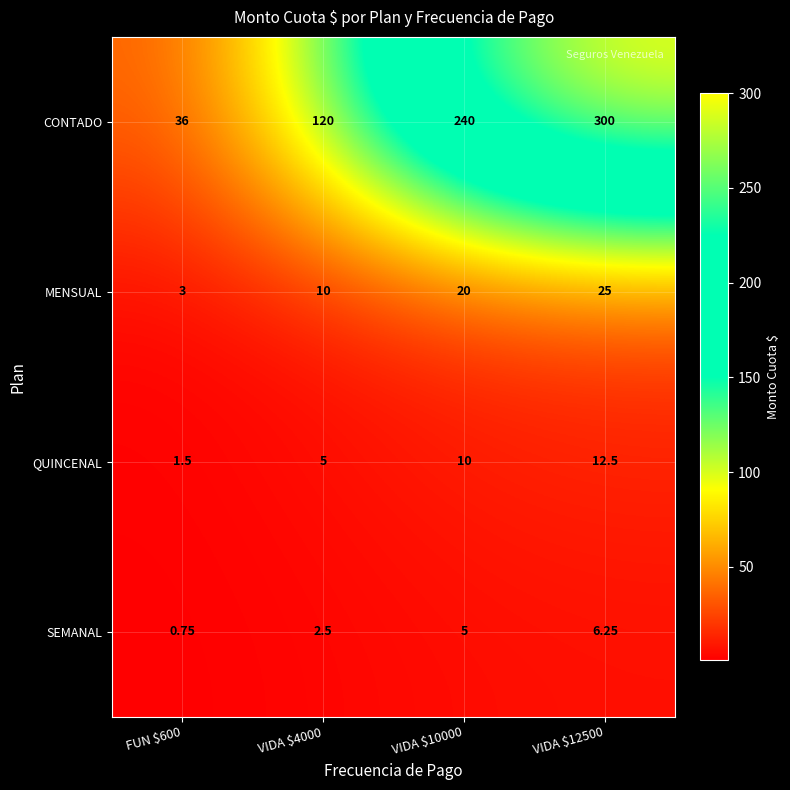

Rank the series by their maximum value, from highest to lowest.

CONTADO, MENSUAL, QUINCENAL, SEMANAL